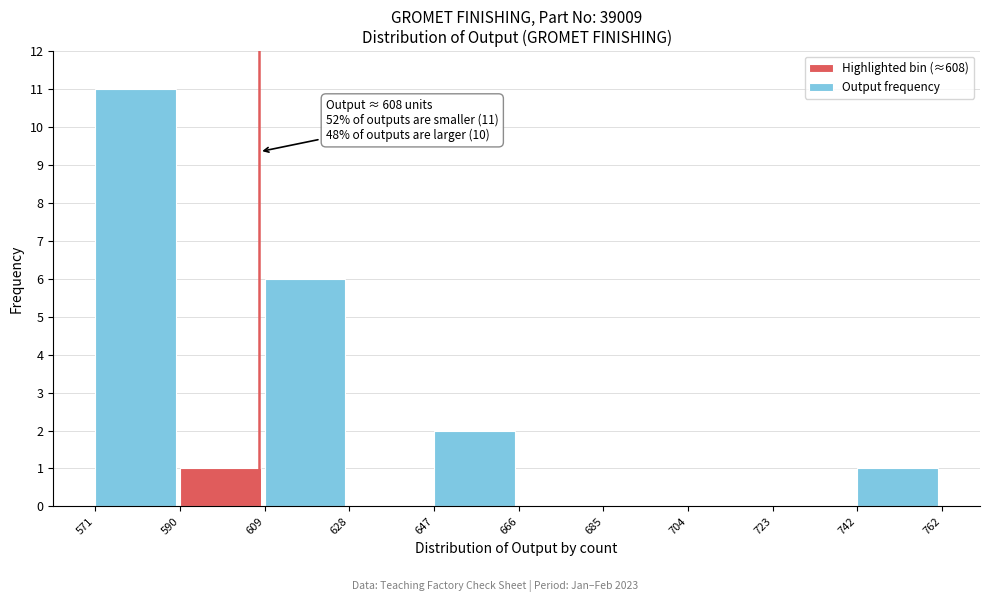

Over which range of the x-axis is the bar tallest?

571 to 590